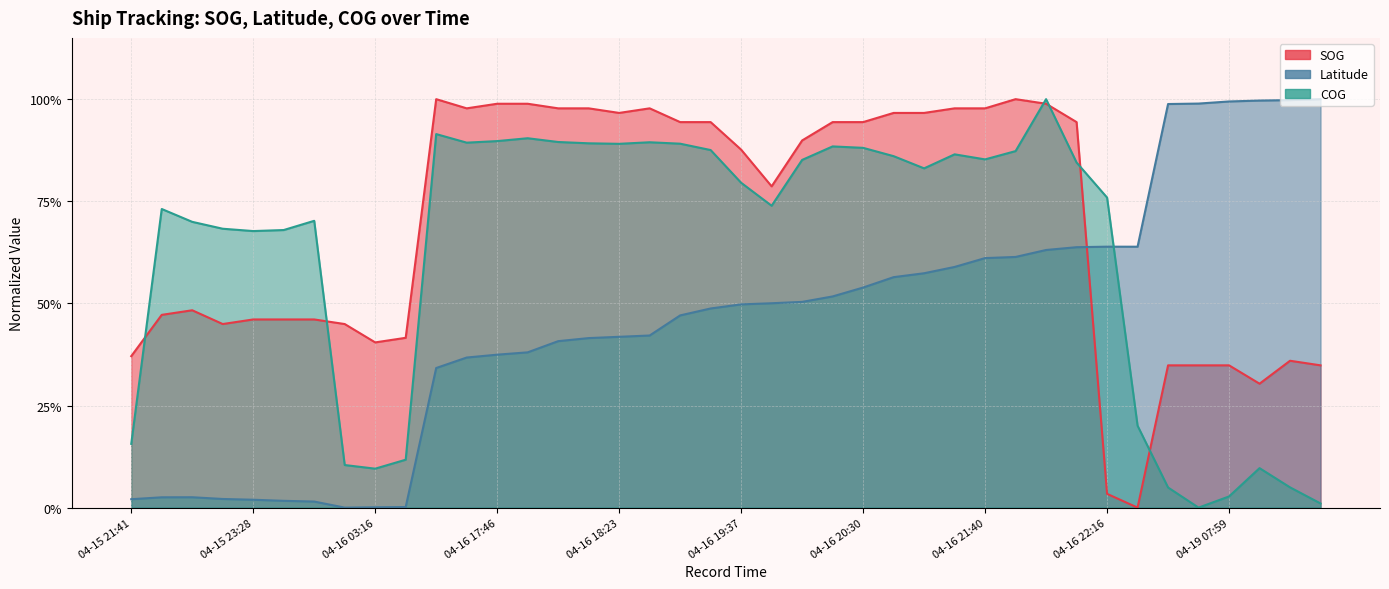

At which category is the sum across all series the highest?

04-16 21:55